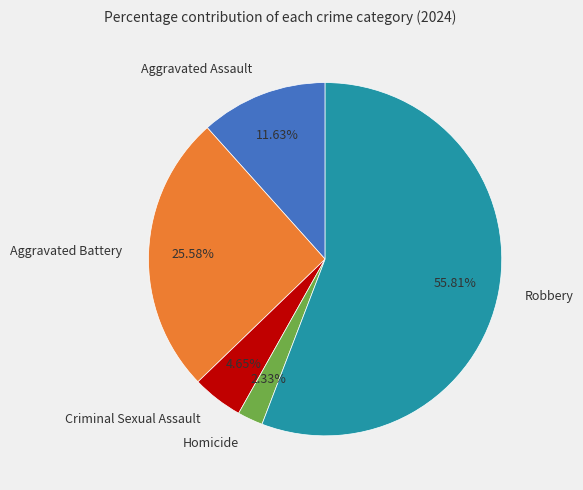

True or false: Homicide accounts for 12% of the total.

False